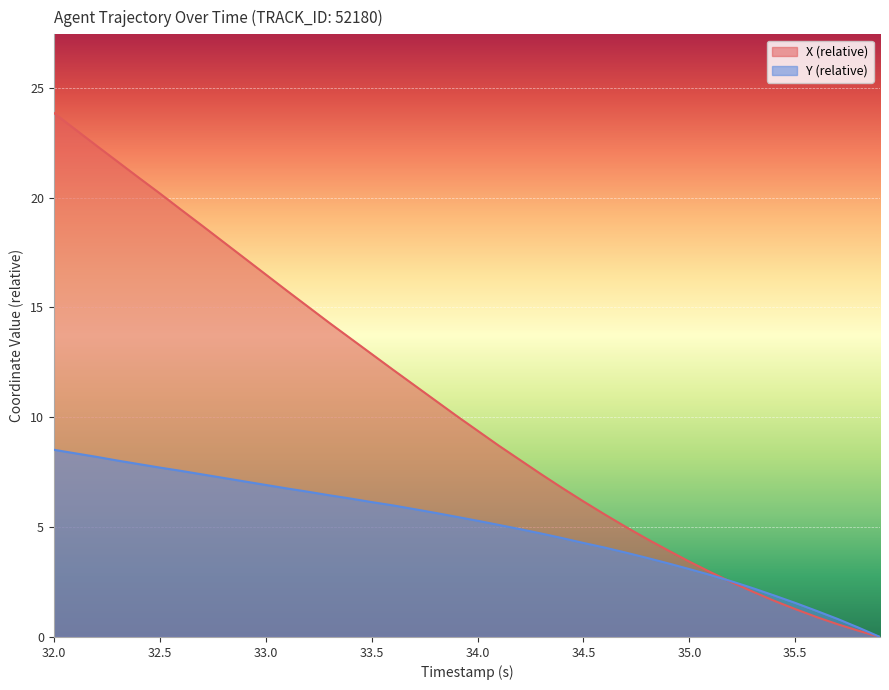

At how many categories does at least one series exceed 22?

3